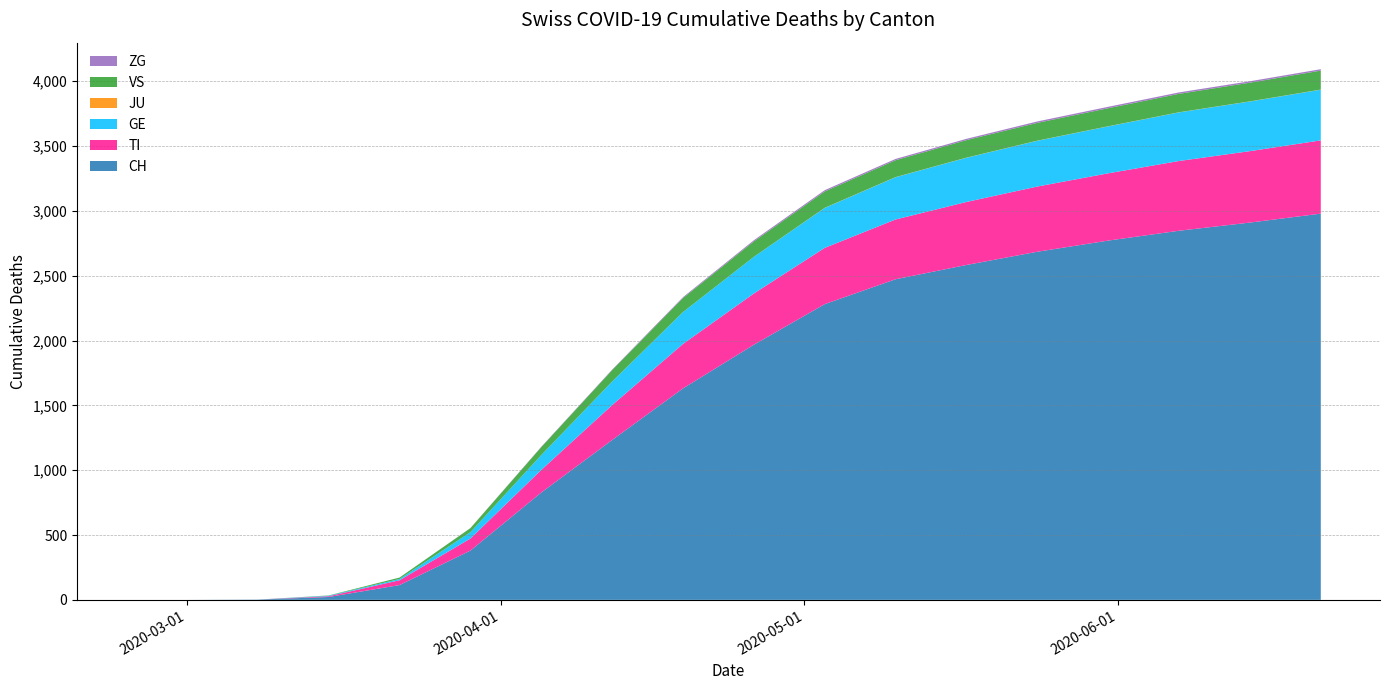

Reading right to left, what are all the values shown in this chart?

CH: 2020-06-21=2979	2020-06-14=2910	2020-06-07=2847	2020-05-31=2771	2020-05-24=2685	2020-05-17=2583	2020-05-10=2473	2020-05-03=2281	2020-04-26=1968	2020-04-19=1631	2020-04-12=1233	2020-04-05=828	2020-03-29=380	2020-03-22=114	2020-03-15=22	2020-03-08=2	2020-03-01=0	2020-02-25=0
TI: 2020-06-21=565	2020-06-14=551	2020-06-07=538	2020-05-31=519	2020-05-24=503	2020-05-17=486	2020-05-10=461	2020-05-03=434	2020-04-26=395	2020-04-19=343	2020-04-12=269	2020-04-05=174	2020-03-29=93	2020-03-22=37	2020-03-15=6	2020-03-08=0	2020-03-01=0	2020-02-25=0
GE: 2020-06-21=391	2020-06-14=383	2020-06-07=375	2020-05-31=362	2020-05-24=353	2020-05-17=341	2020-05-10=326	2020-05-03=308	2020-04-26=283	2020-04-19=246	2020-04-12=182	2020-04-05=115	2020-03-29=49	2020-03-22=10	2020-03-15=4	2020-03-08=0	2020-03-01=0	2020-02-25=0
JU: 2020-06-21=1	2020-06-14=1	2020-06-07=1	2020-05-31=1	2020-05-24=1	2020-05-17=1	2020-05-10=1	2020-05-03=1	2020-04-26=0	2020-04-19=0	2020-04-12=0	2020-04-05=0	2020-03-29=0	2020-03-22=0	2020-03-15=0	2020-03-08=0	2020-03-01=0	2020-02-25=0
VS: 2020-06-21=146	2020-06-14=144	2020-06-07=142	2020-05-31=139	2020-05-24=137	2020-05-17=135	2020-05-10=130	2020-05-03=126	2020-04-26=119	2020-04-19=108	2020-04-12=88	2020-04-05=61	2020-03-29=31	2020-03-22=11	2020-03-15=2	2020-03-08=0	2020-03-01=0	2020-02-25=0
ZG: 2020-06-21=11	2020-06-14=11	2020-06-07=11	2020-05-31=11	2020-05-24=11	2020-05-17=10	2020-05-10=10	2020-05-03=10	2020-04-26=9	2020-04-19=7	2020-04-12=4	2020-04-05=3	2020-03-29=1	2020-03-22=0	2020-03-15=0	2020-03-08=0	2020-03-01=0	2020-02-25=0